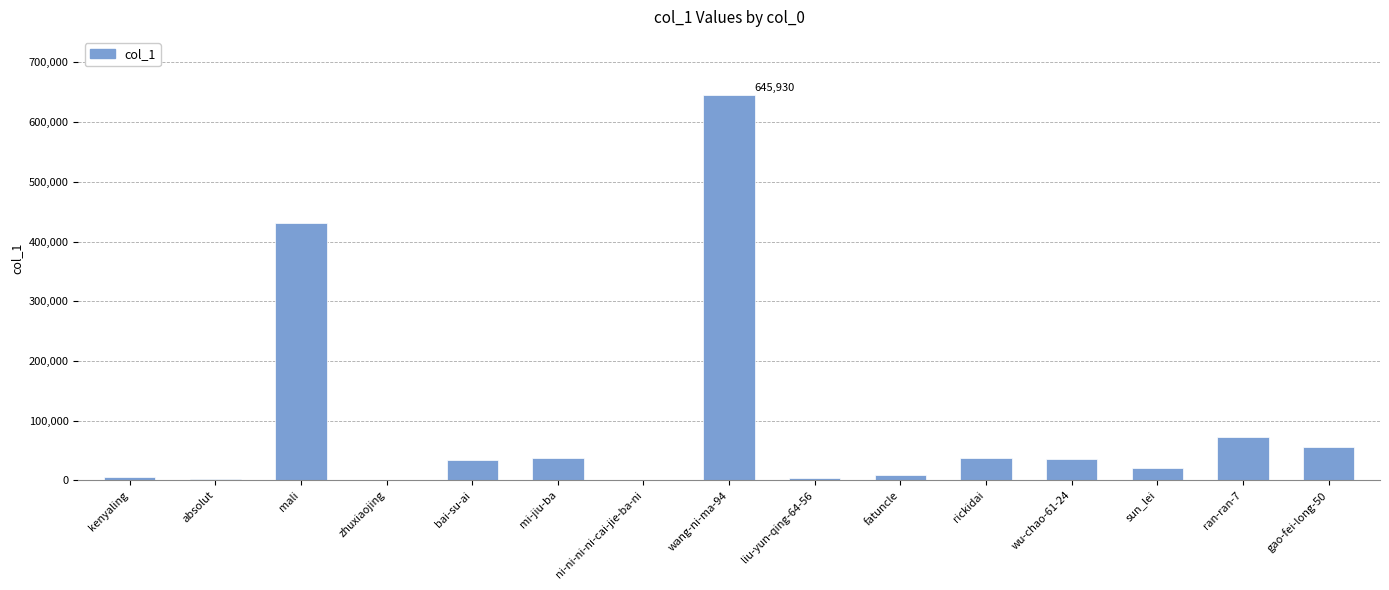

The chart shows a value of 645930 at wang-ni-ma-94. True or false?

True